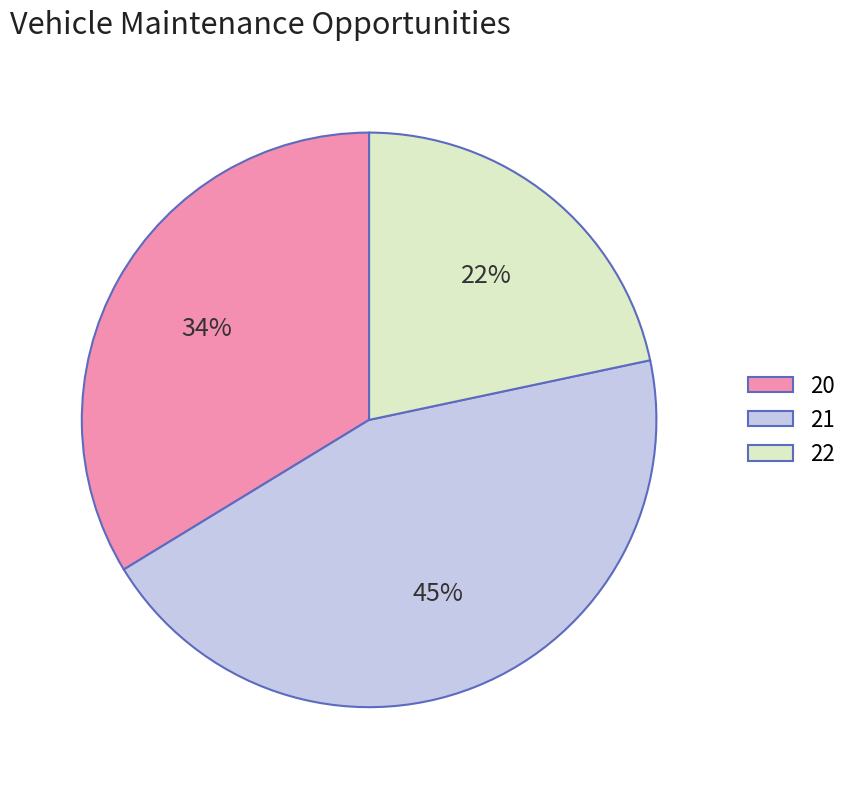

Do 22 and 21 together represent more than half of the pie?

Yes